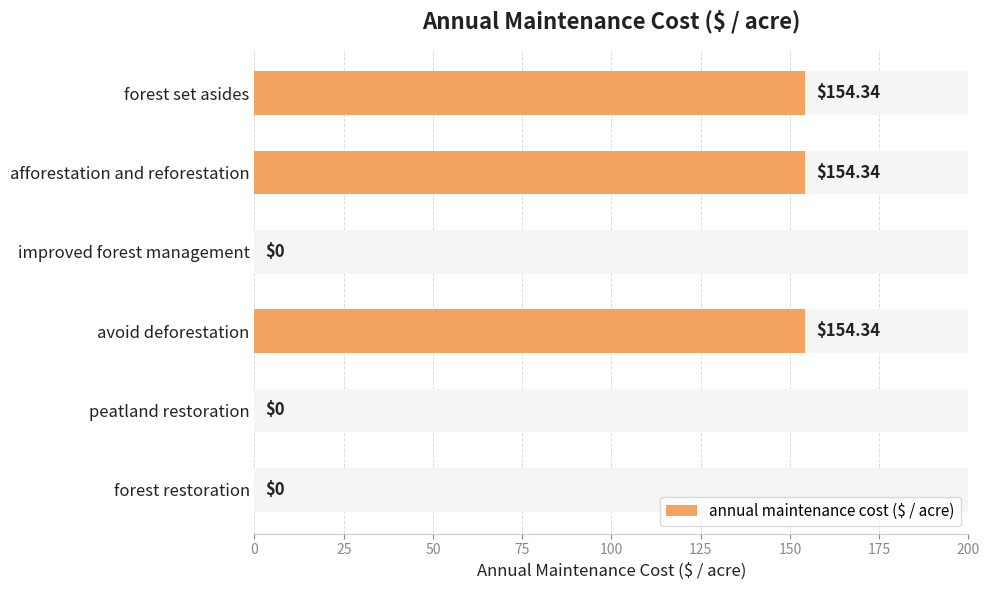

The chart shows a value of 0.0 at 50. True or false?

True